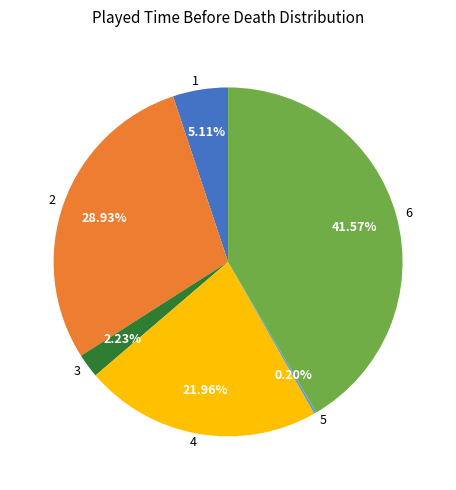

What percentage is the 2 slice, to the nearest percent?

29%